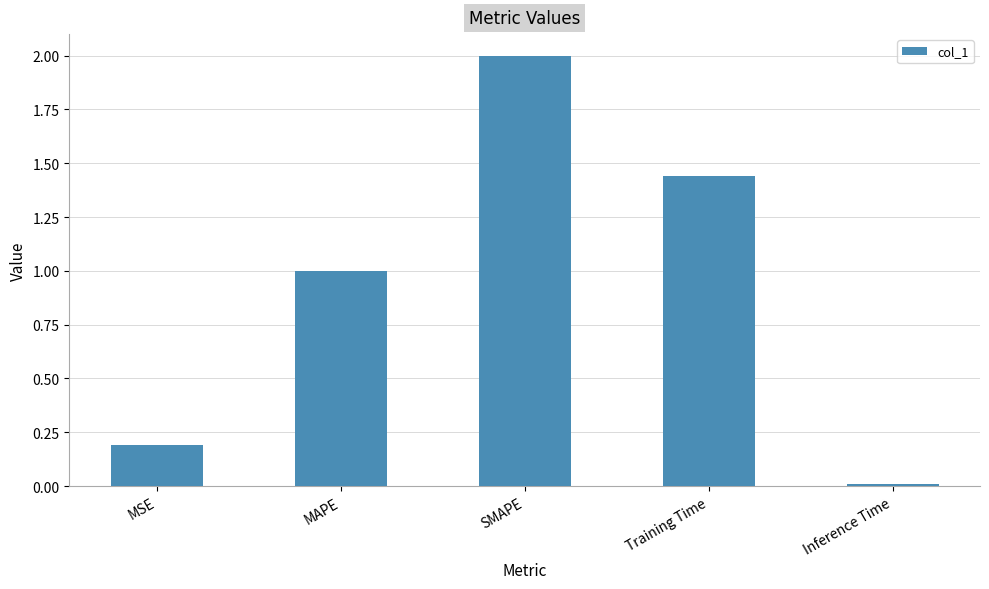

Are the bars grouped side by side (vs. stacked)?

No